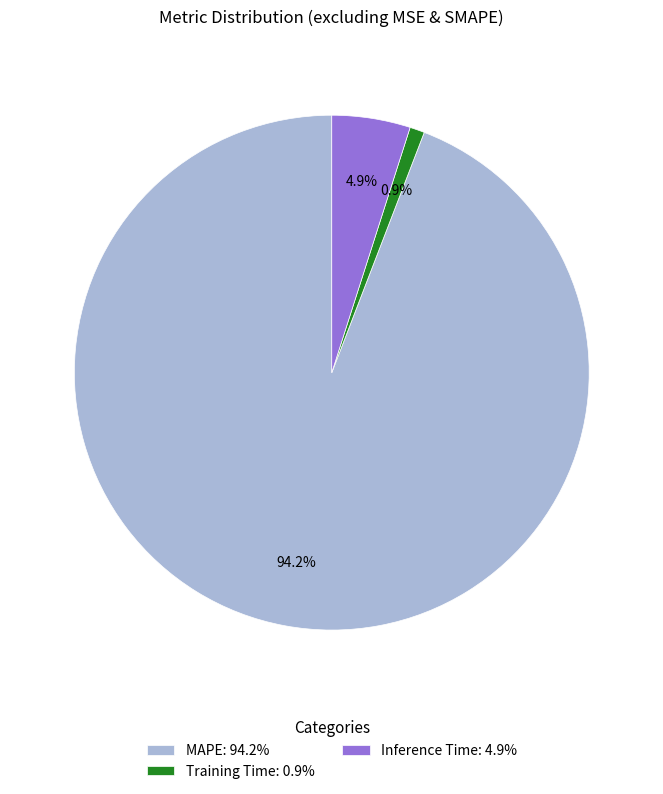

Which category has the smallest portion of the pie?

Training Time